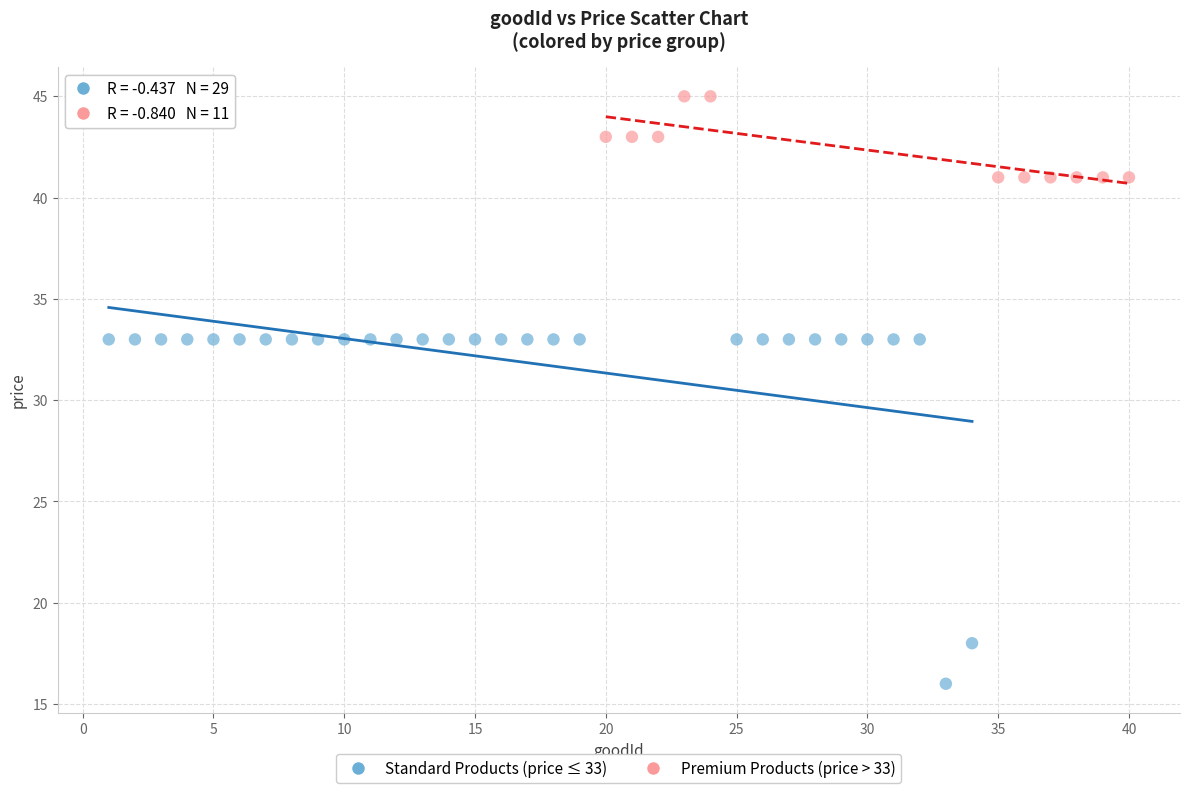

Which series contains the lowest Y value?

Standard Products (price ≤ 33)